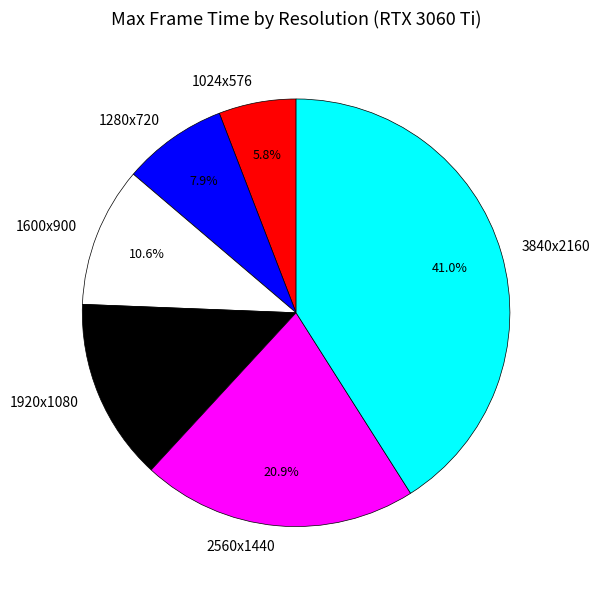

Which slice is the largest?

3840x2160